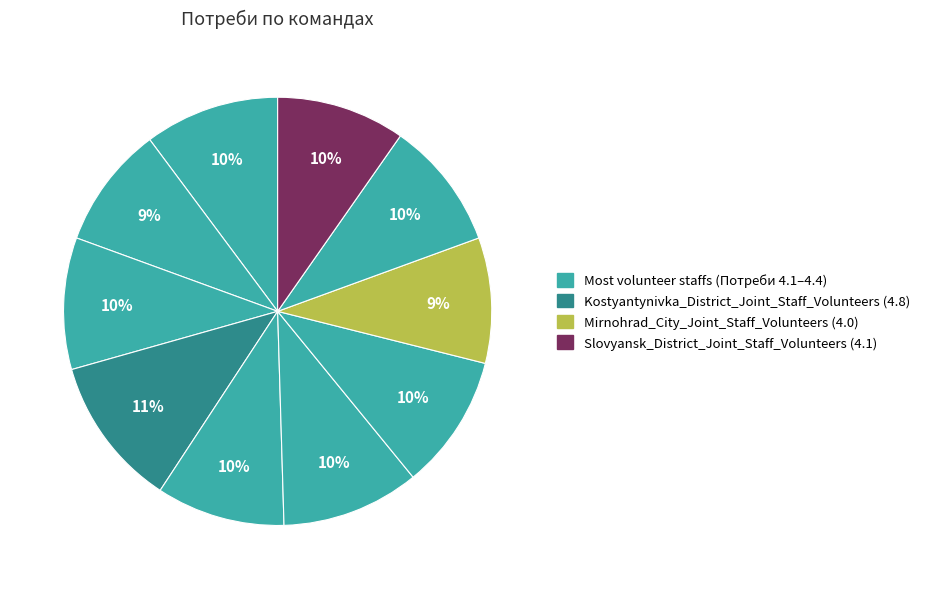

How many segments does this pie chart have?

10